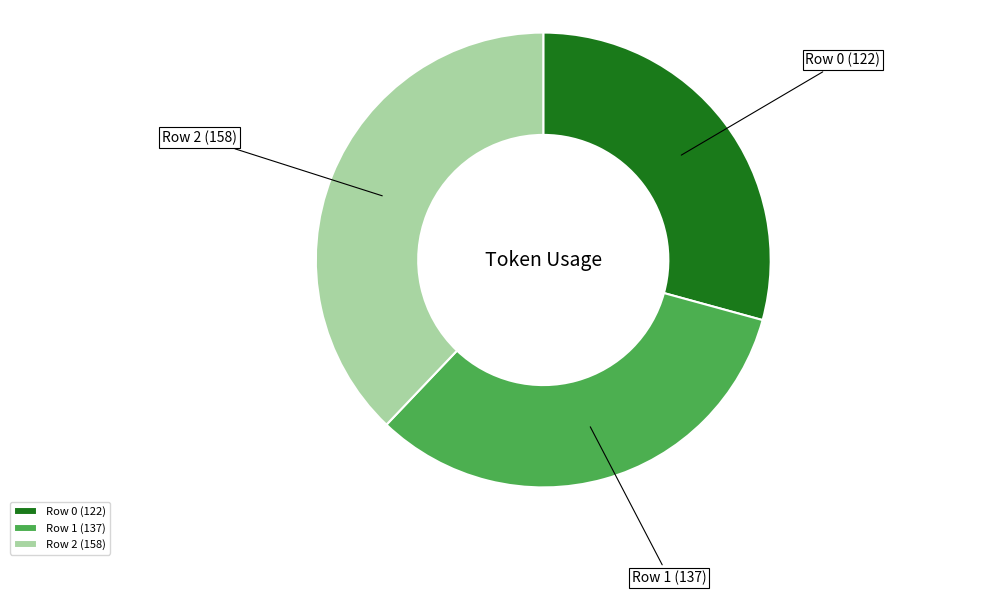

Rank the categories by value from lowest to highest.

Row 0, Row 1, Row 2